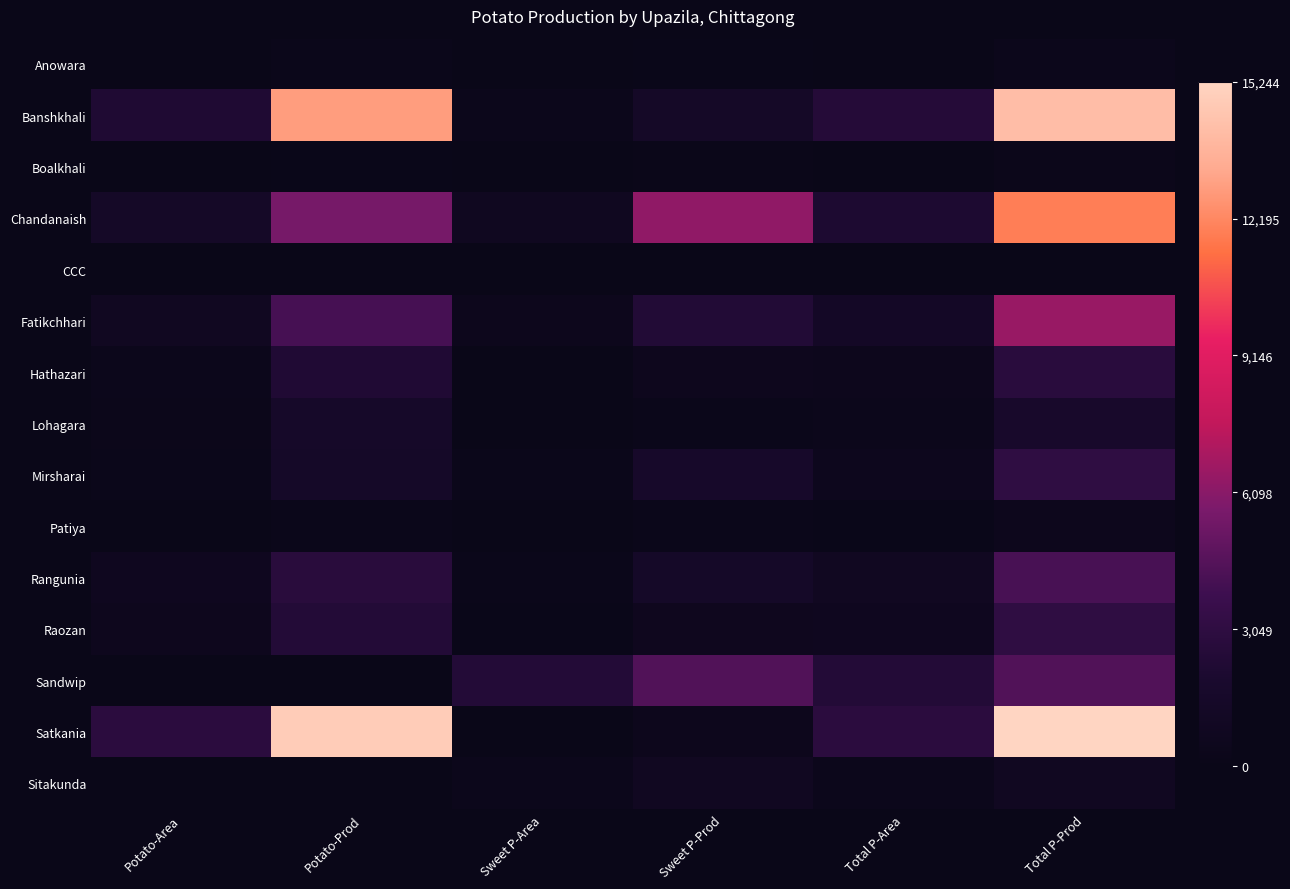

What is the difference between the highest and lowest values at Potato-Prod?

1.0